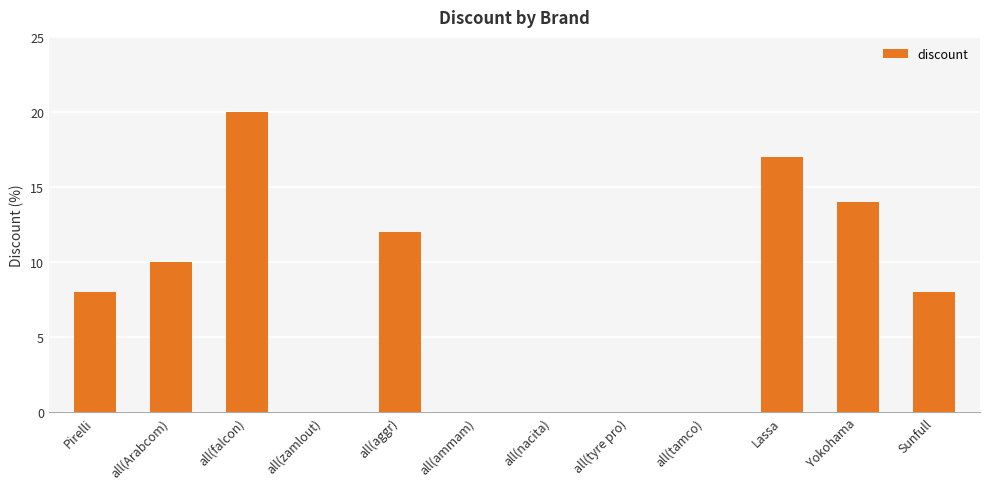

Approximately how many times larger is the value at Lassa compared to Pirelli?

2.1